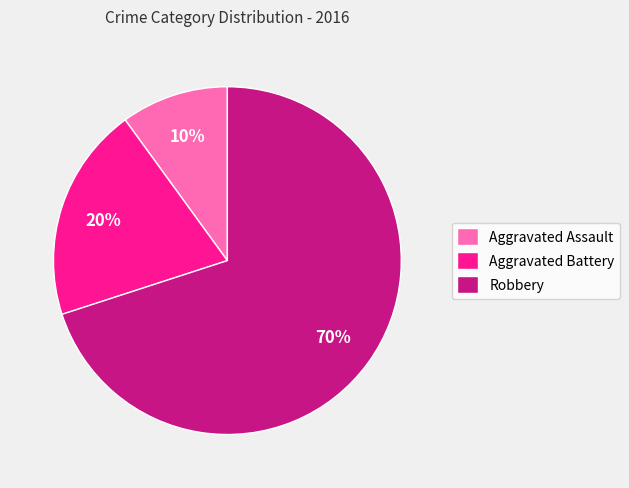

Is there a majority slice in this chart?

Yes